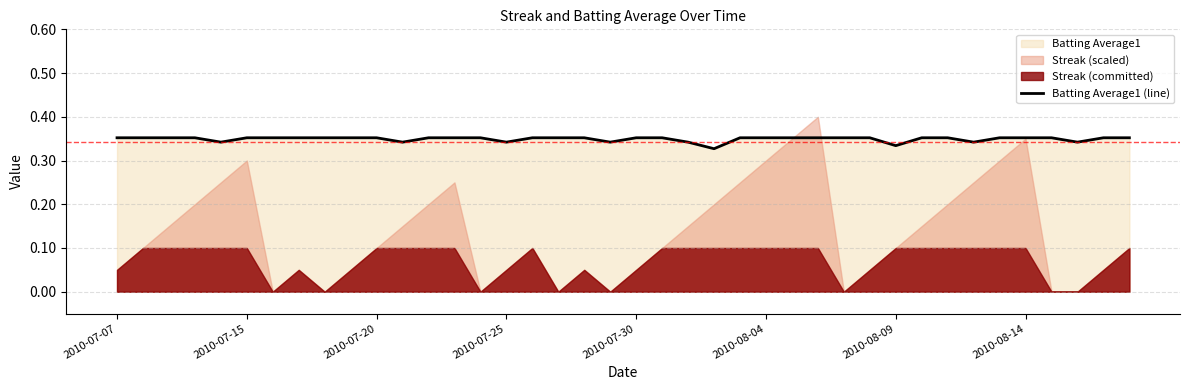

How many values are between 0 and 1?

40